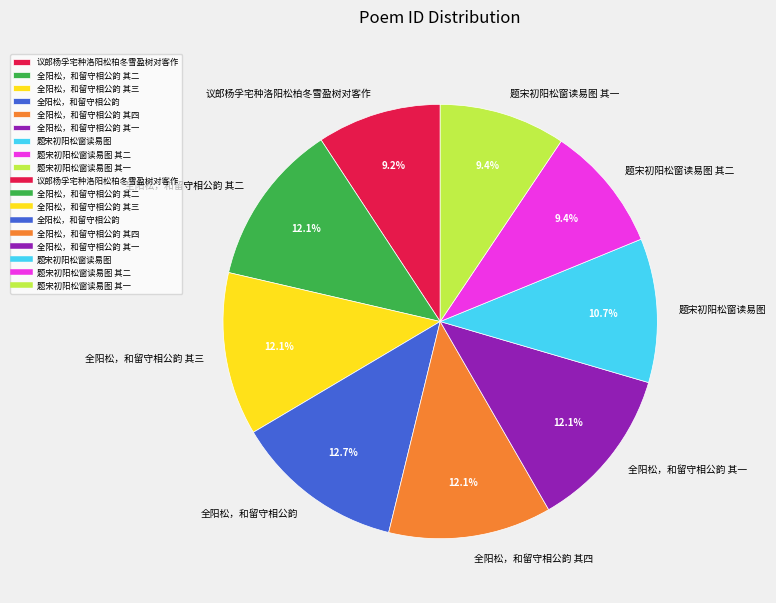

The 题宋初阳松窗读易图 slice represents 11% of the pie. True or false?

True